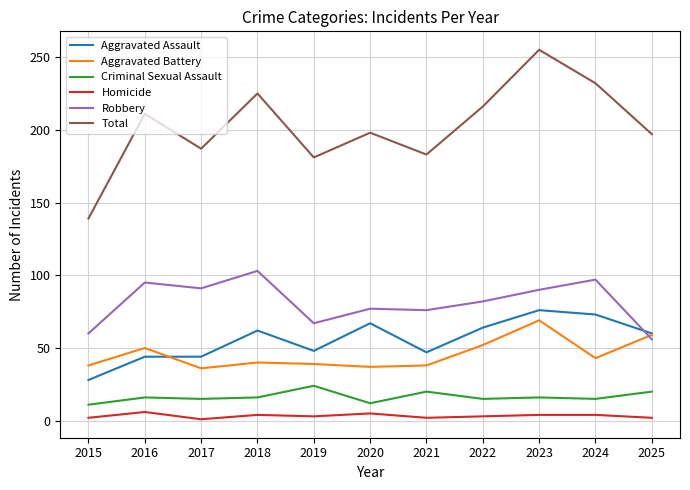

True or false: Homicide has more than 1 points higher than both neighbors.

True